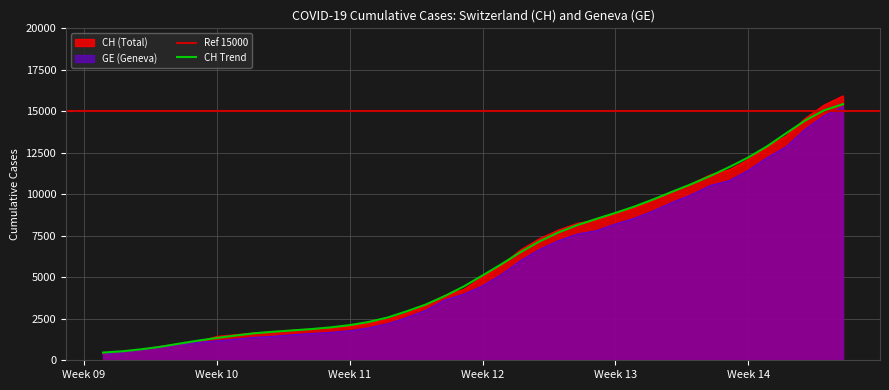

Between 2020-03-27 and 2020-02-26, which is larger?

2020-03-27